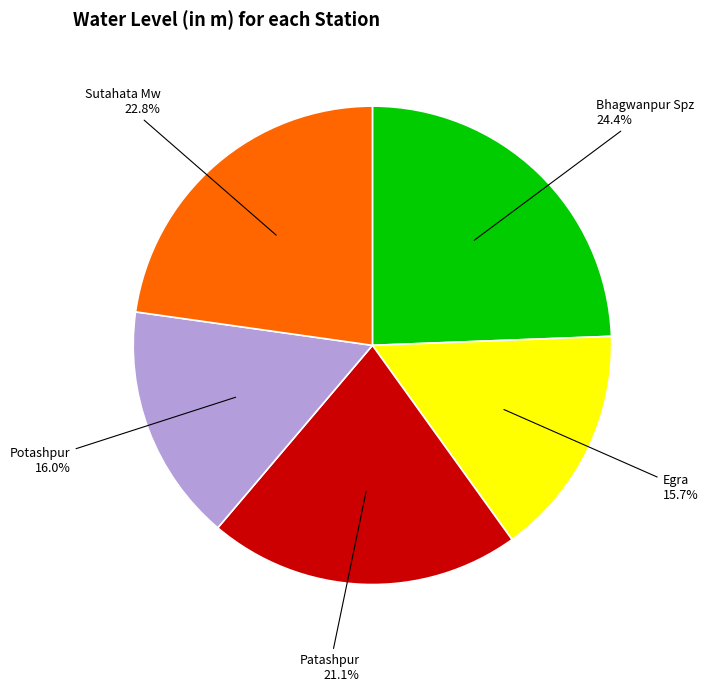

Which slice is the largest?

Bhagwanpur Spz